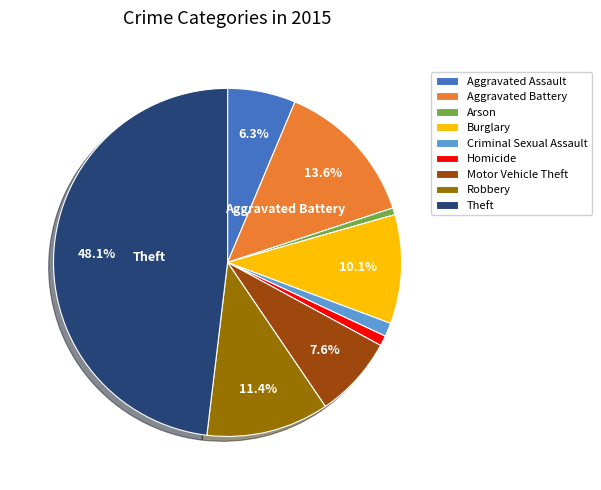

How many slices are in this pie chart?

9